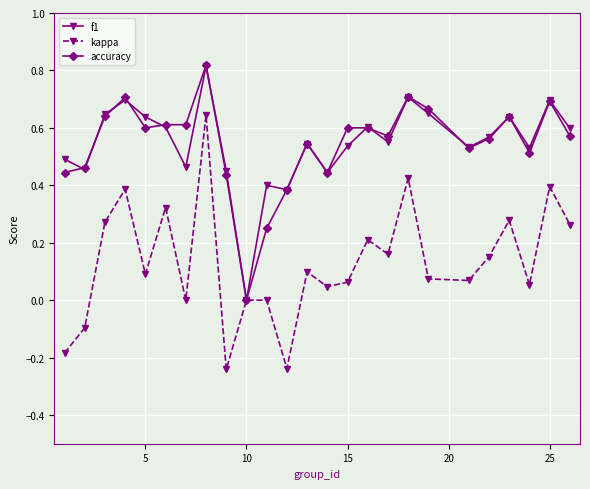

True or false: kappa has more than 0 interior local peaks.

True